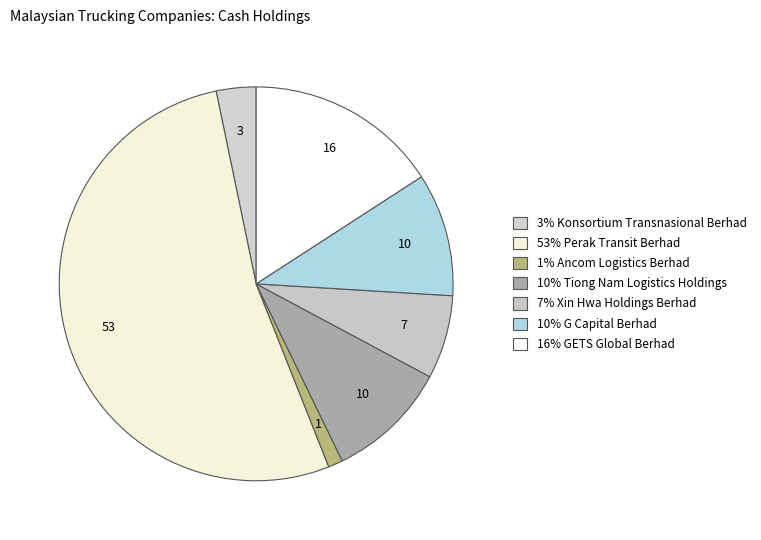

Which slice represents more than half of the pie?

Perak Transit Berhad